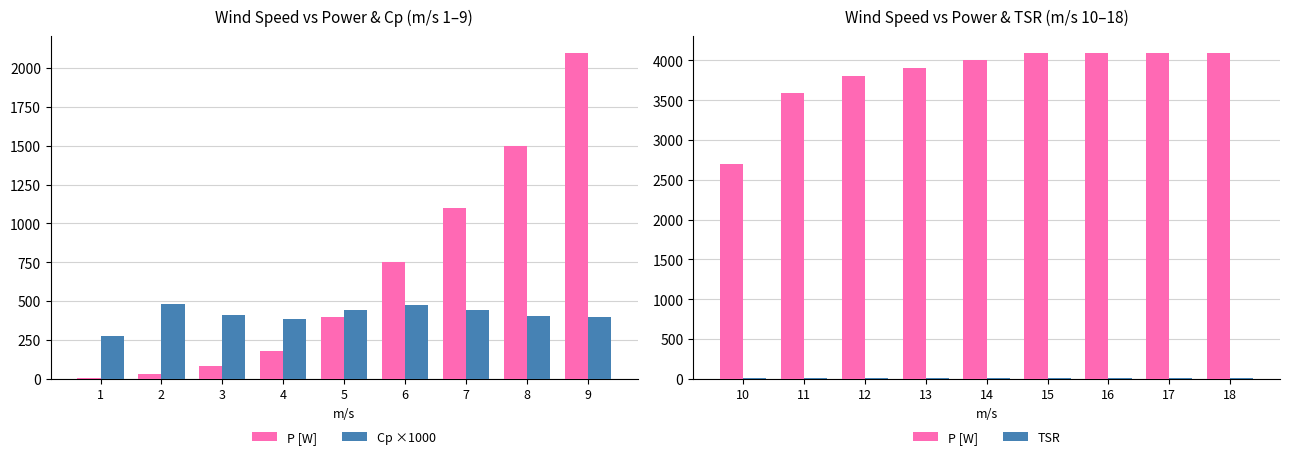

Rank the series by their maximum value, from highest to lowest.

P [W], Cp ×1000, TSR